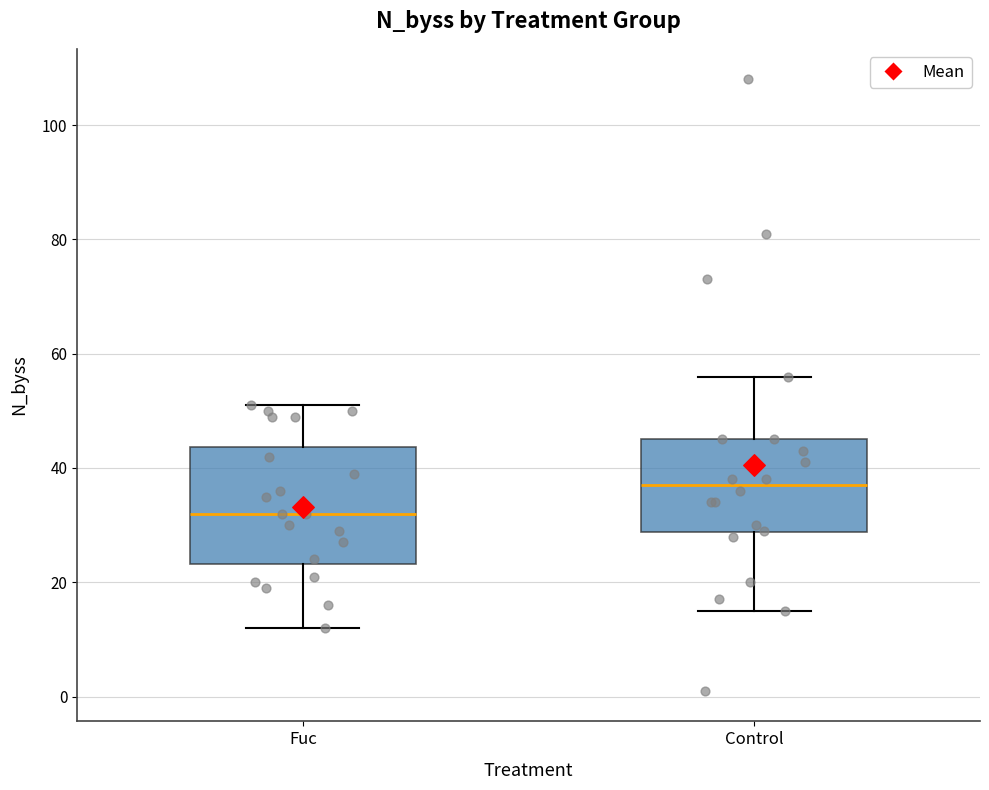

Which box is the tallest, from its lower edge to its upper edge?

Fuc